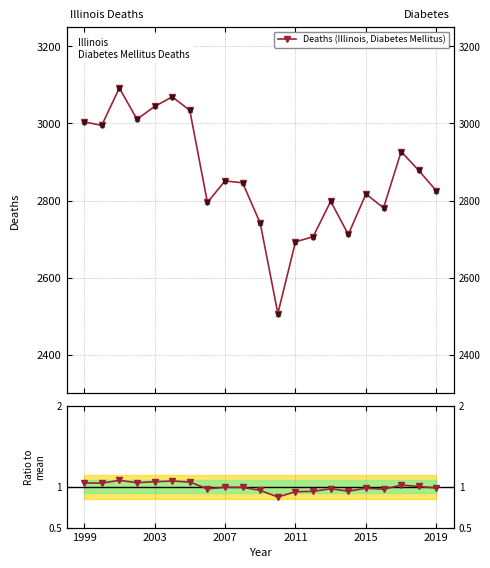

What is the difference between the second highest and second lowest values in the Deaths (Illinois, Diabetes Mellitus) series?

376.0